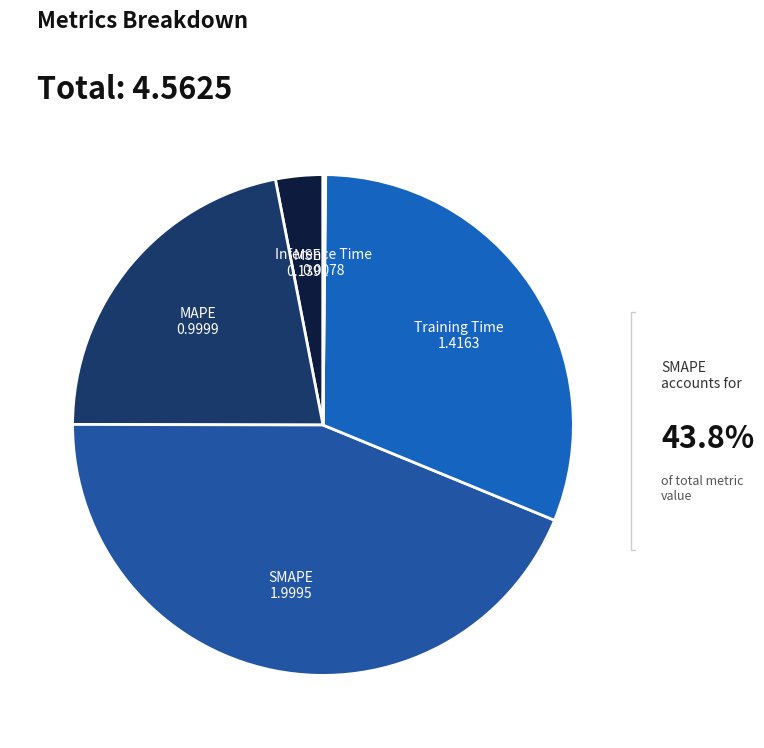

Does MSE account for over 50% of the chart?

No